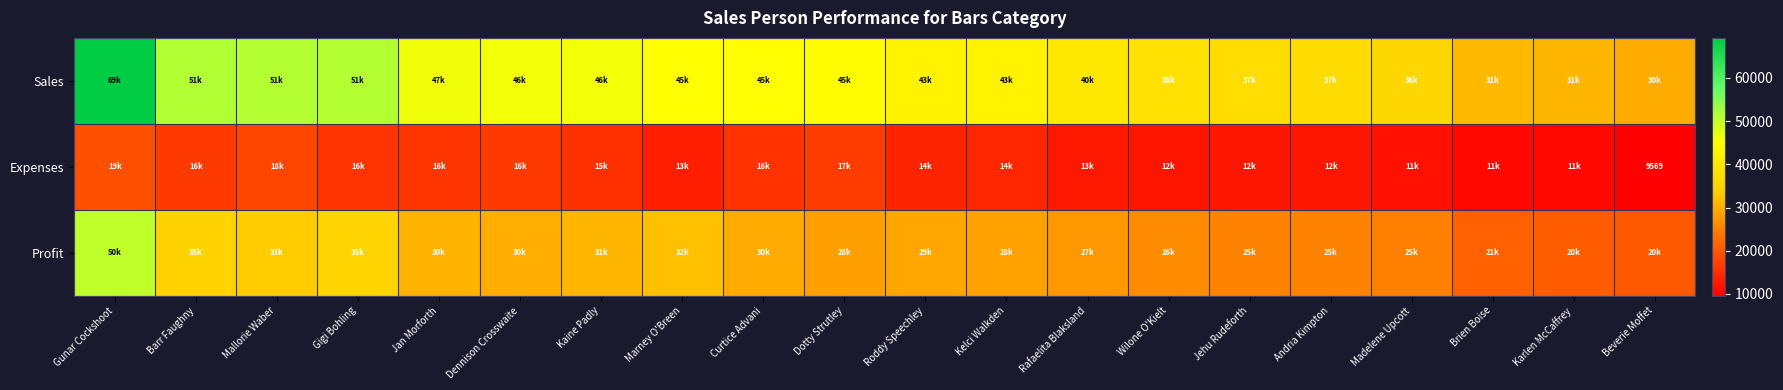

At which label does Profit reach its peak?

Gunar Cockshoot